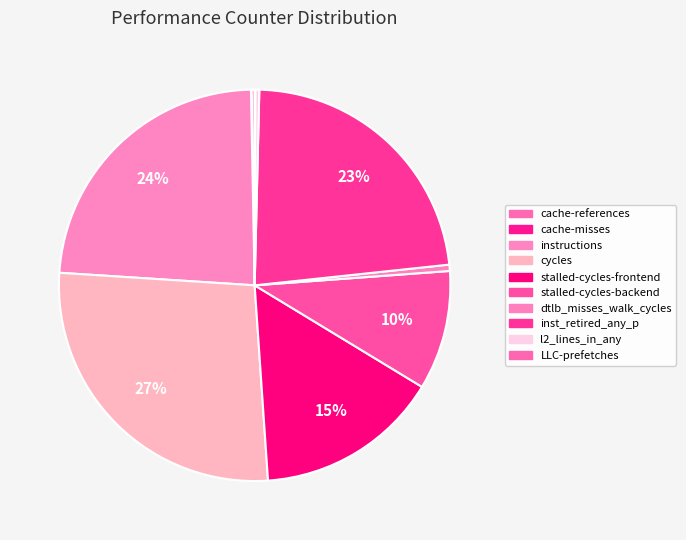

The l2_lines_in_any slice represents 1% of the pie. True or false?

False